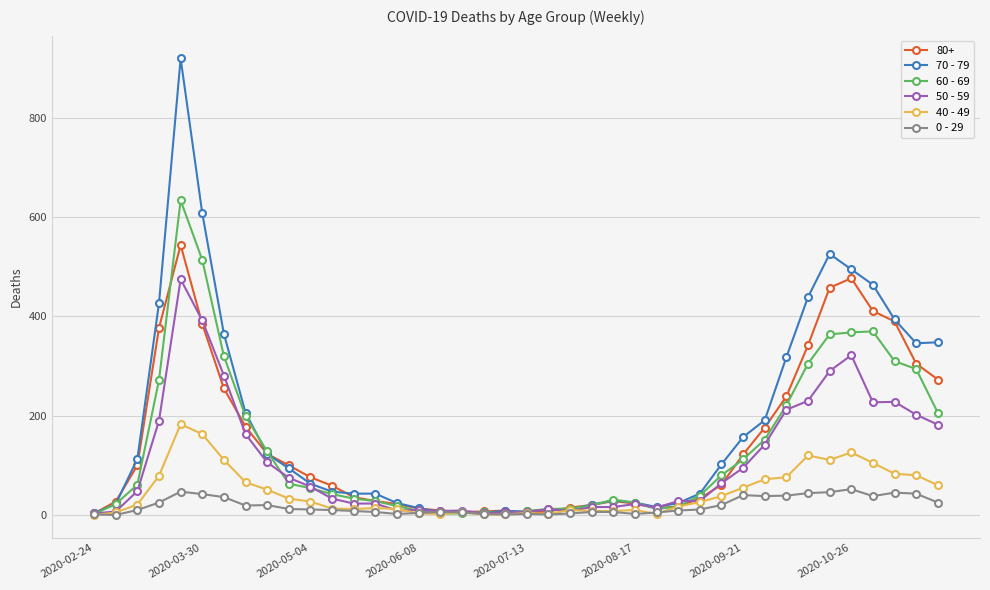

How many data points in 0 - 29 are less than 11?

20